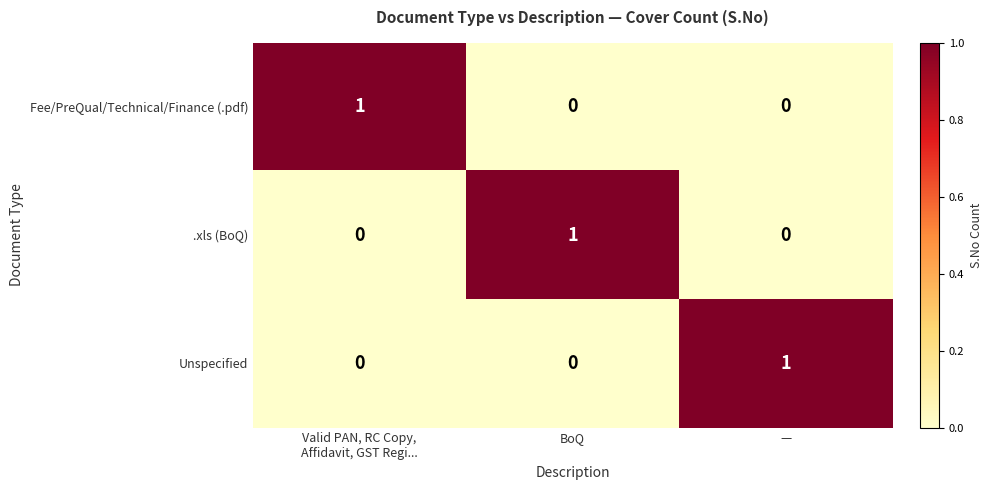

The Fee/PreQual/Technical/Finance (.pdf) series shows 0 at —. True or false?

True